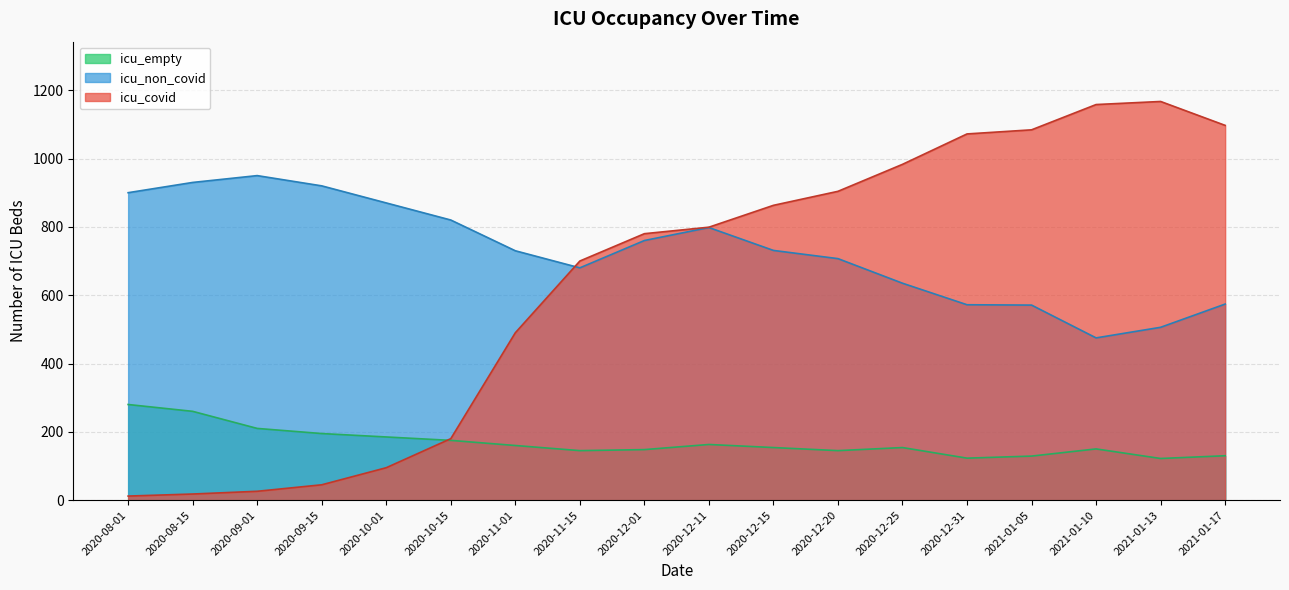

Which series has the largest total across all categories?

icu_non_covid